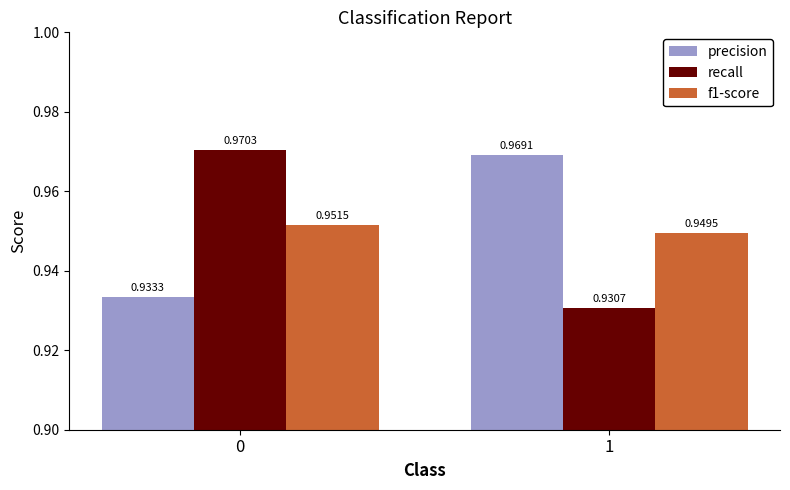

Which series has the largest total across all categories?

precision